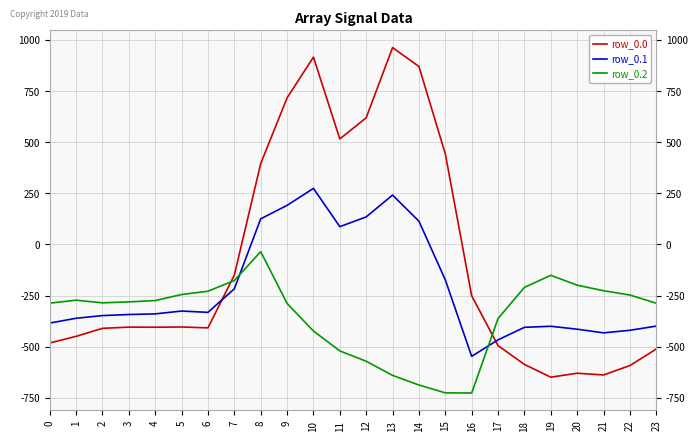

True or false: row_0.1 and row_0.2 cross at least once.

True